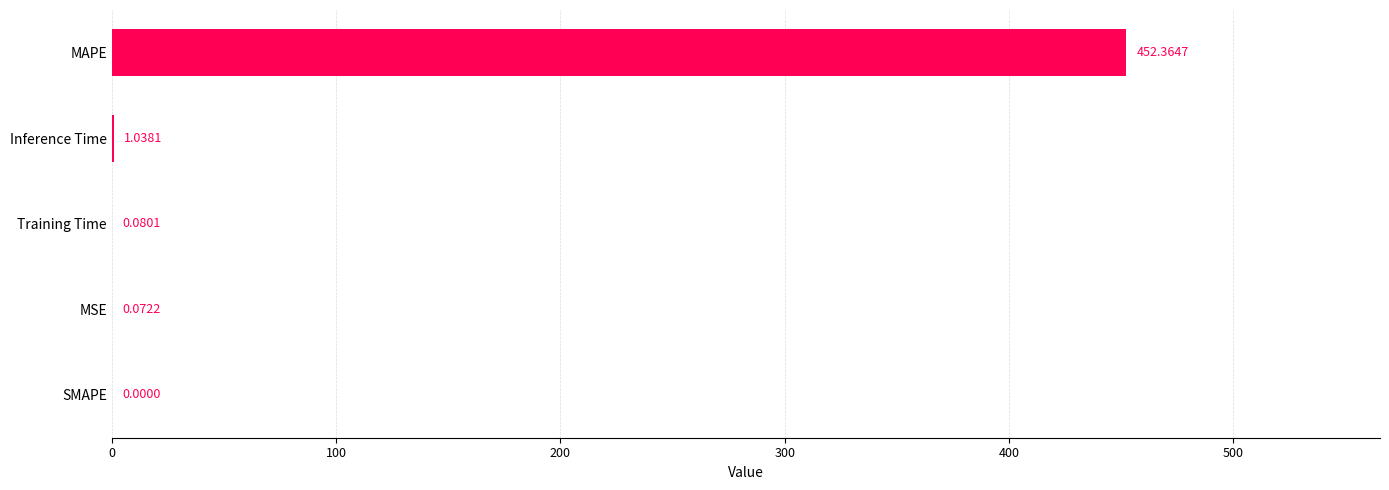

What is the sum of all values?

453.6